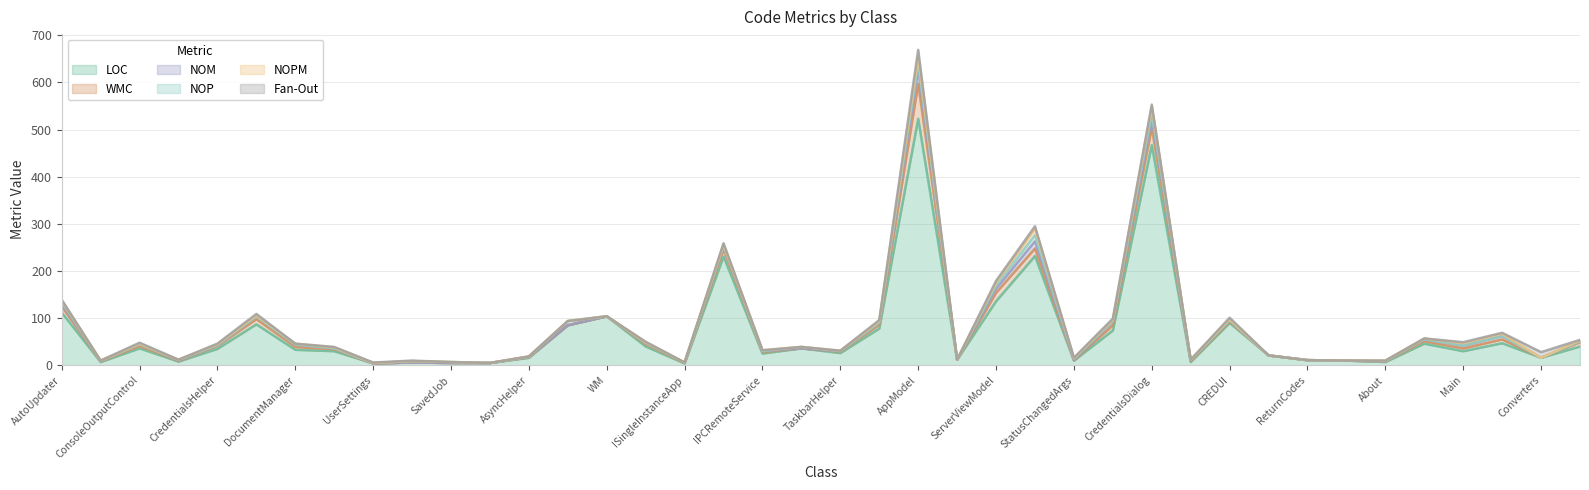

How many lines are shown in the chart?

6